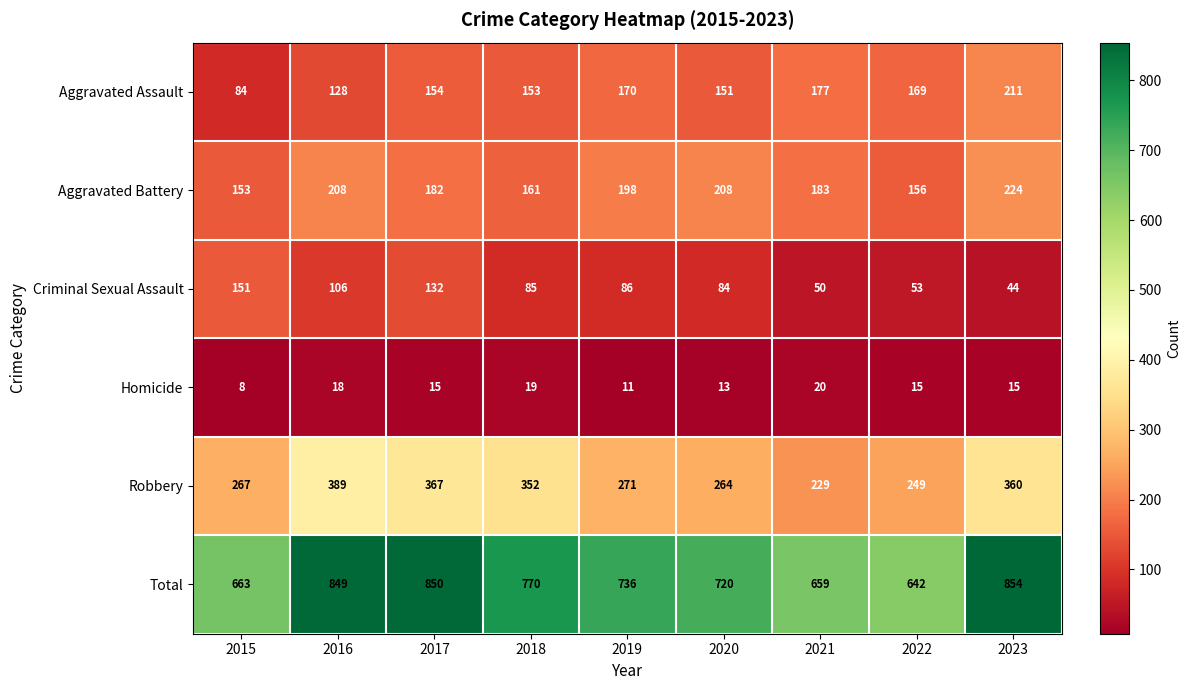

Rank the series by their maximum value, from lowest to highest.

Homicide, Criminal Sexual Assault, Aggravated Assault, Aggravated Battery, Robbery, Total